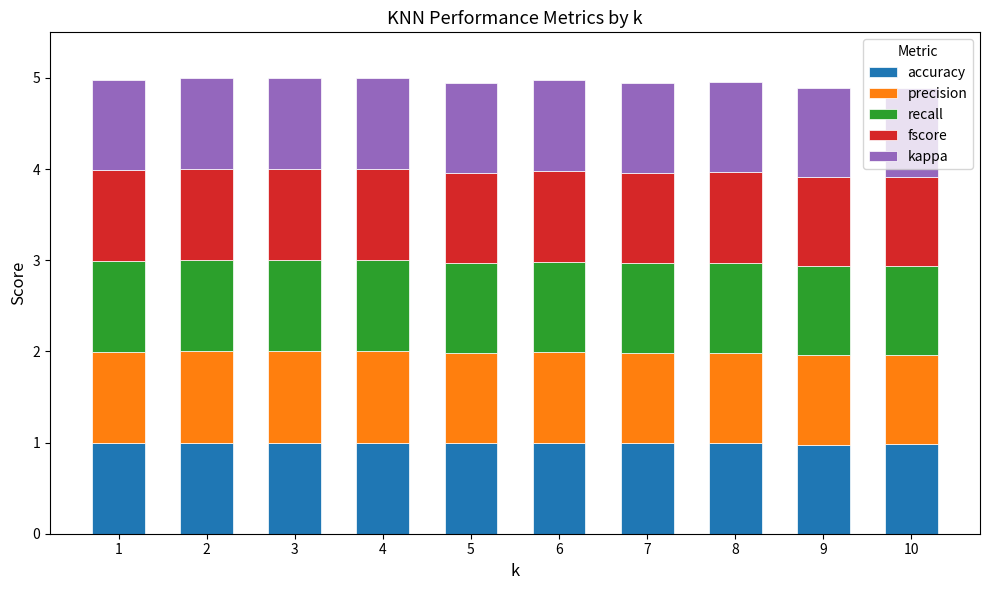

What is the minimum value for accuracy?

1.0